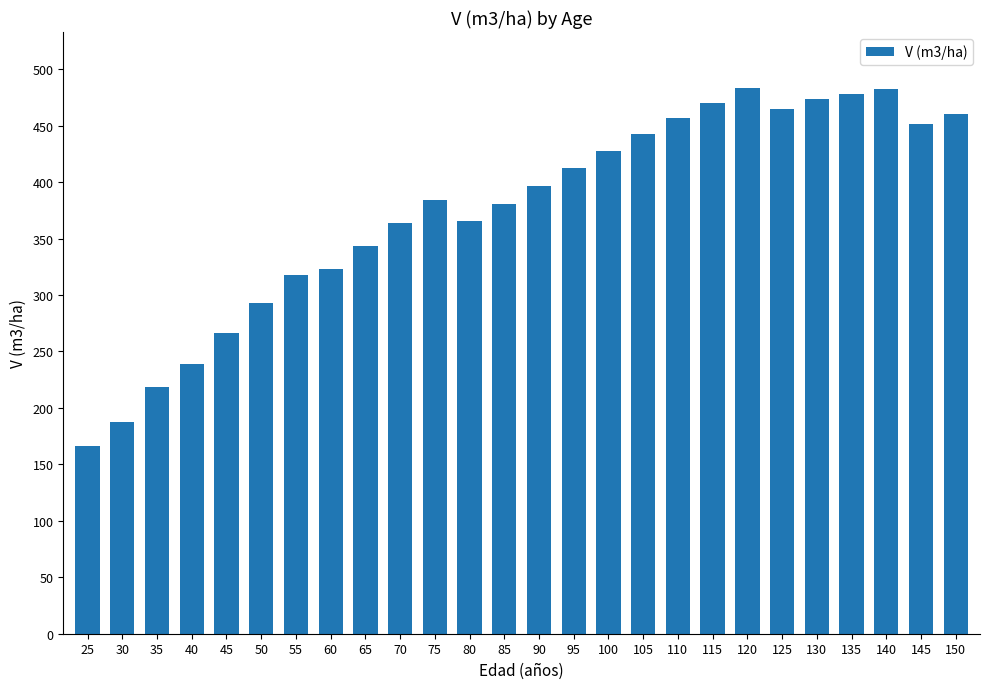

Is it true that the value at 100 is 428.0?

True